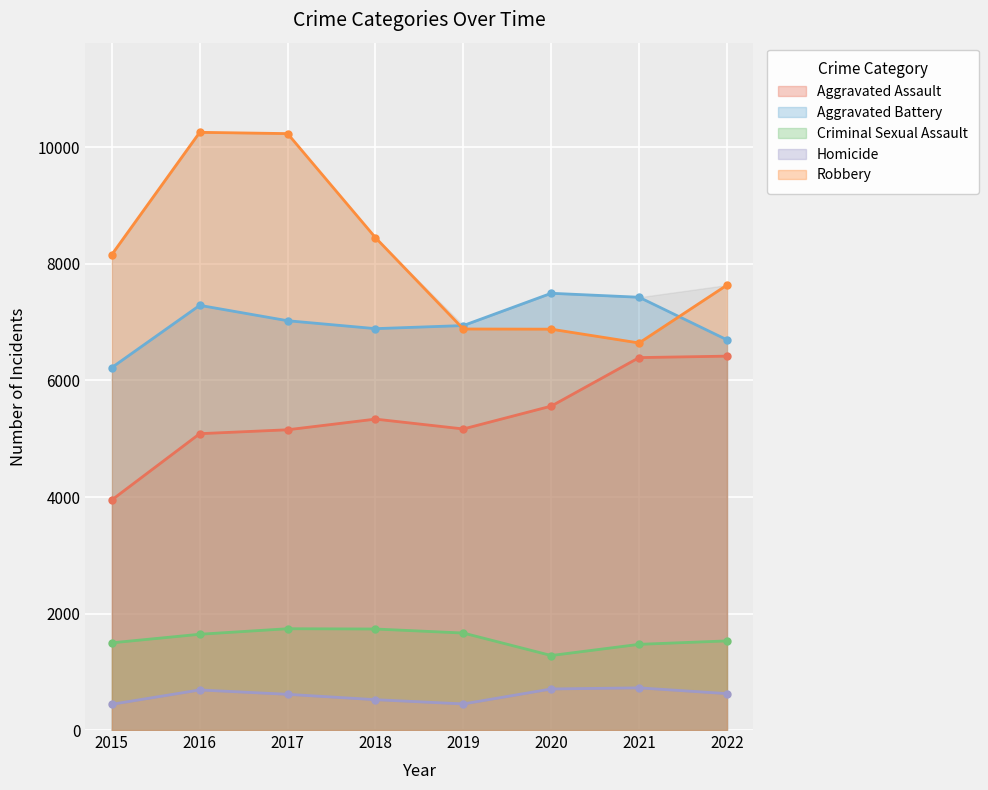

At how many categories does at least one series exceed 8997?

2